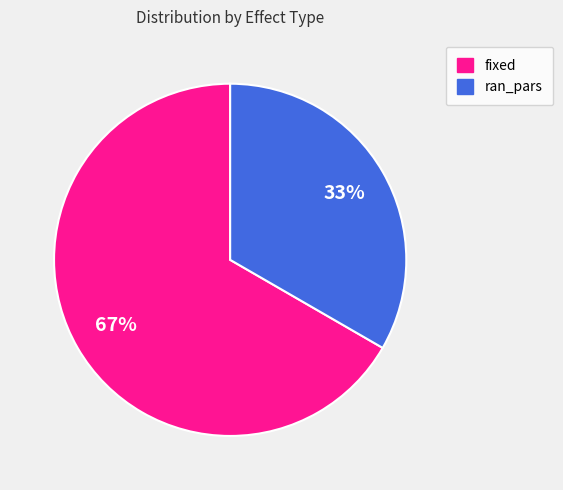

Which slice represents more than half of the pie?

fixed